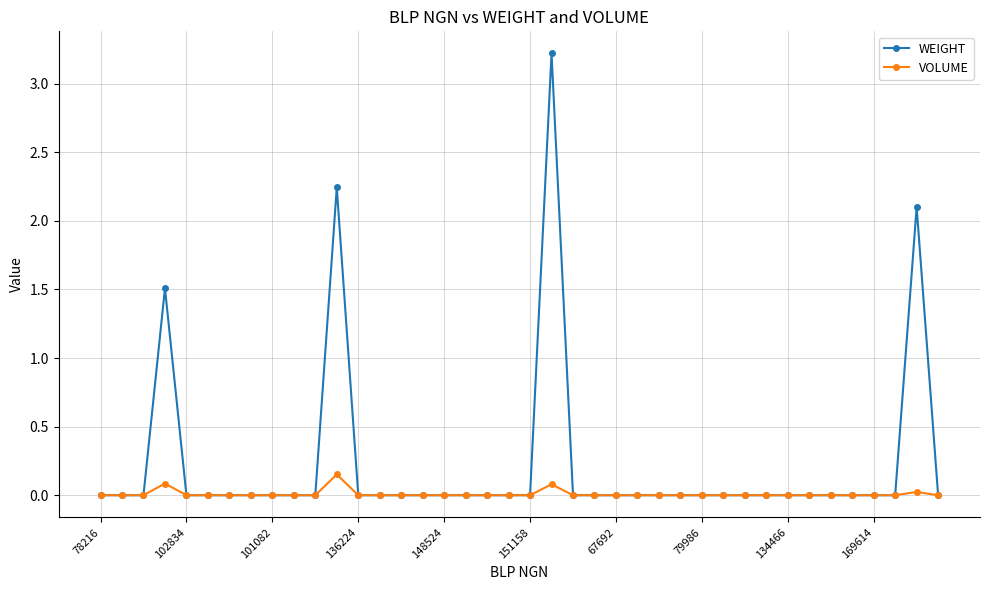

How many lines are shown in the chart?

2